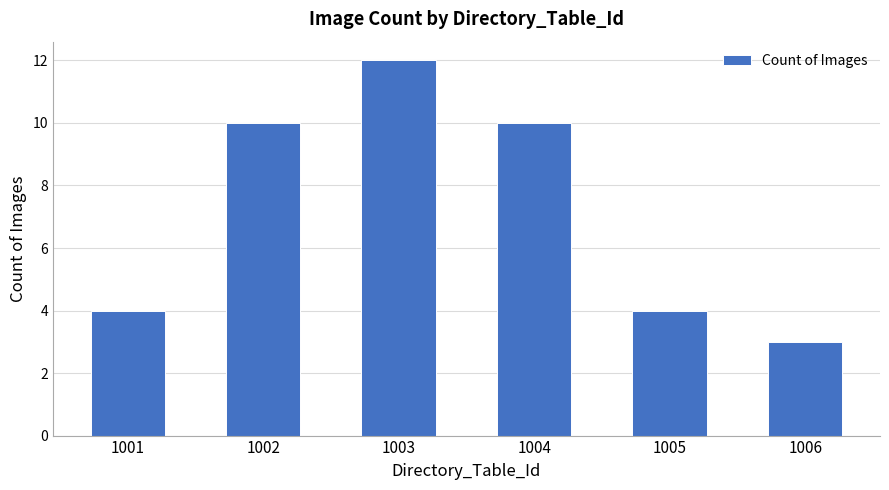

What is the minimum value shown in the chart?

3